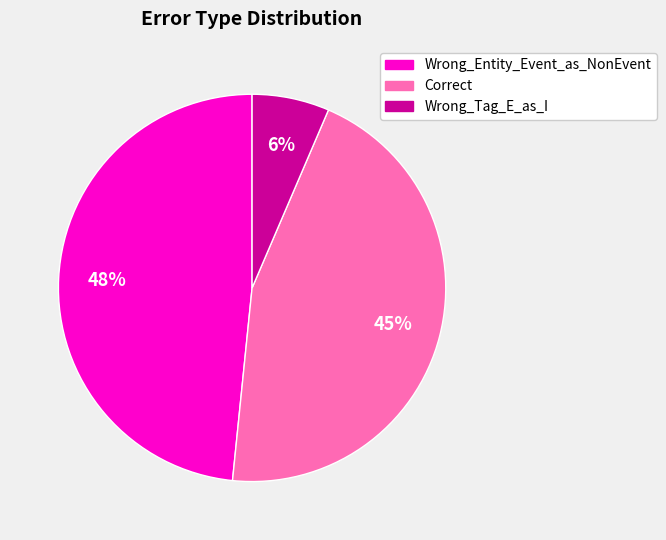

How many segments does this pie chart have?

3